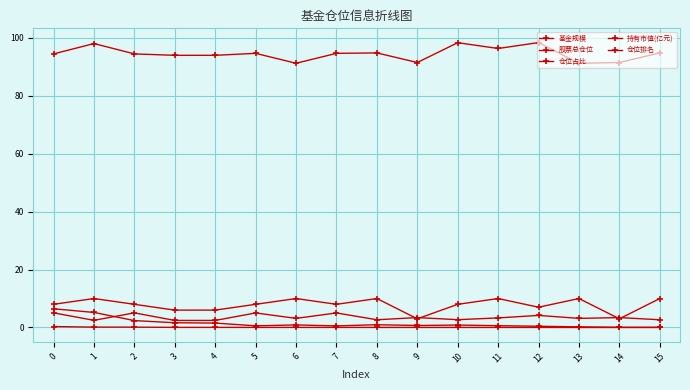

Is this an area chart (filled region under the line)?

No